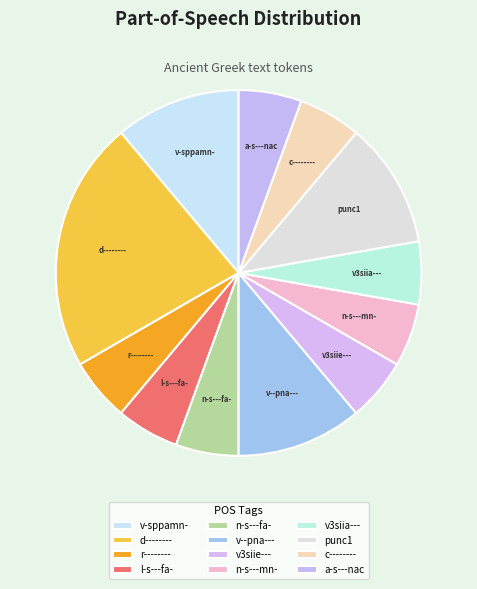

Is it true that v3siia--- is 16% of the pie?

False